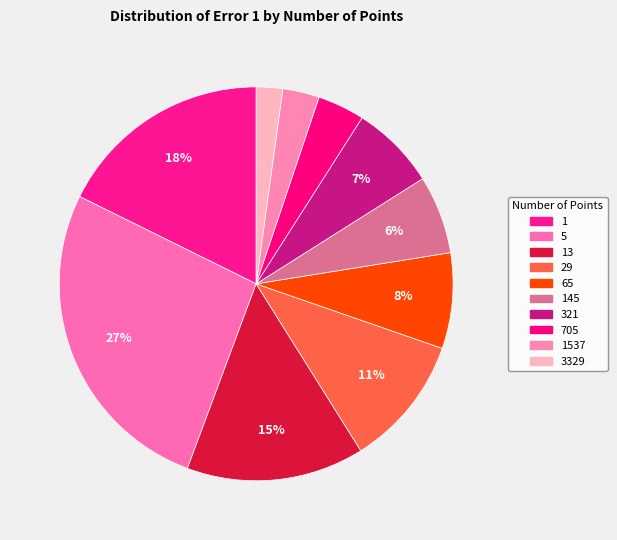

What is the ratio of the value at 1537 to the value at 145?

0.5